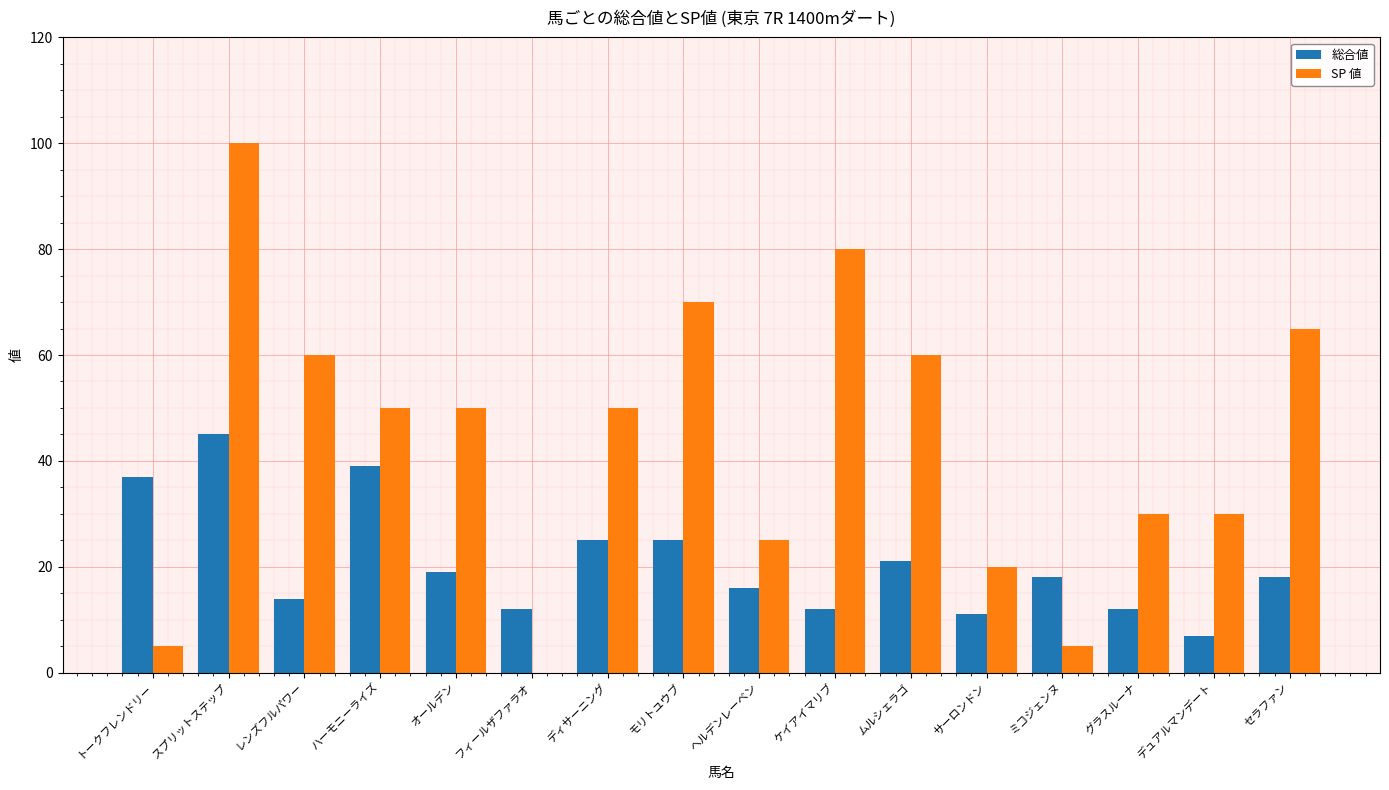

Reading right to left, transcribe all the data shown in this chart.

総合値: セラファン=18	デュアルマンデート=7	グラスルーナ=12	ミコジェンヌ=18	サーロンドン=11	ムルシェラゴ=21	ケイアイマリブ=12	ヘルデンレーベン=16	モリトユウブ=25	ディサーニング=25	フィールザファラオ=12	オールデン=19	ハーモニーライズ=39	レンズフルパワー=14	スプリットステップ=45	トークフレンドリー=37
SP 値: セラファン=65	デュアルマンデート=30	グラスルーナ=30	ミコジェンヌ=5	サーロンドン=20	ムルシェラゴ=60	ケイアイマリブ=80	ヘルデンレーベン=25	モリトユウブ=70	ディサーニング=50	フィールザファラオ=0	オールデン=50	ハーモニーライズ=50	レンズフルパワー=60	スプリットステップ=100	トークフレンドリー=5